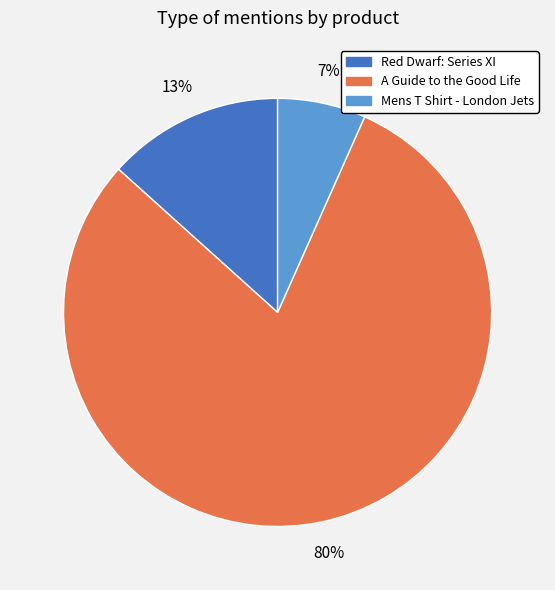

Which slice is the smallest?

Mens T Shirt - London Jets